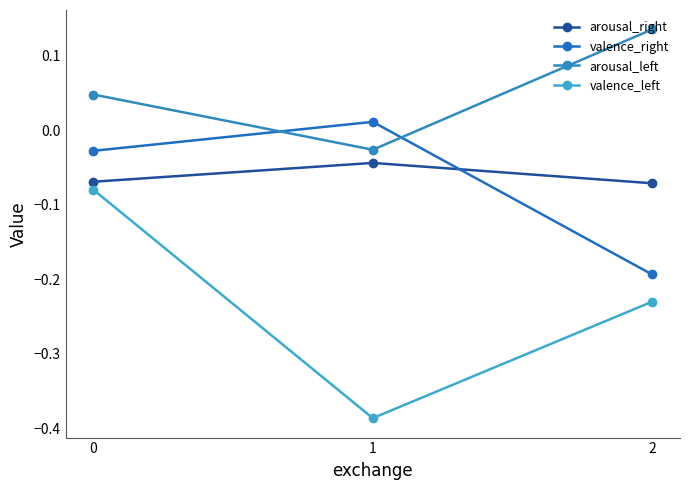

What is the difference between the highest and lowest values at 1?

0.4